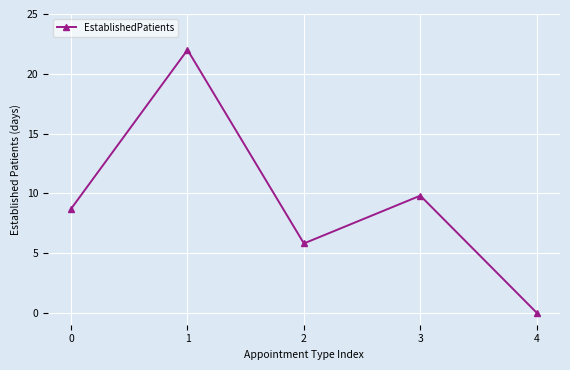

The chart shows a value of 9.8 at 3. True or false?

True